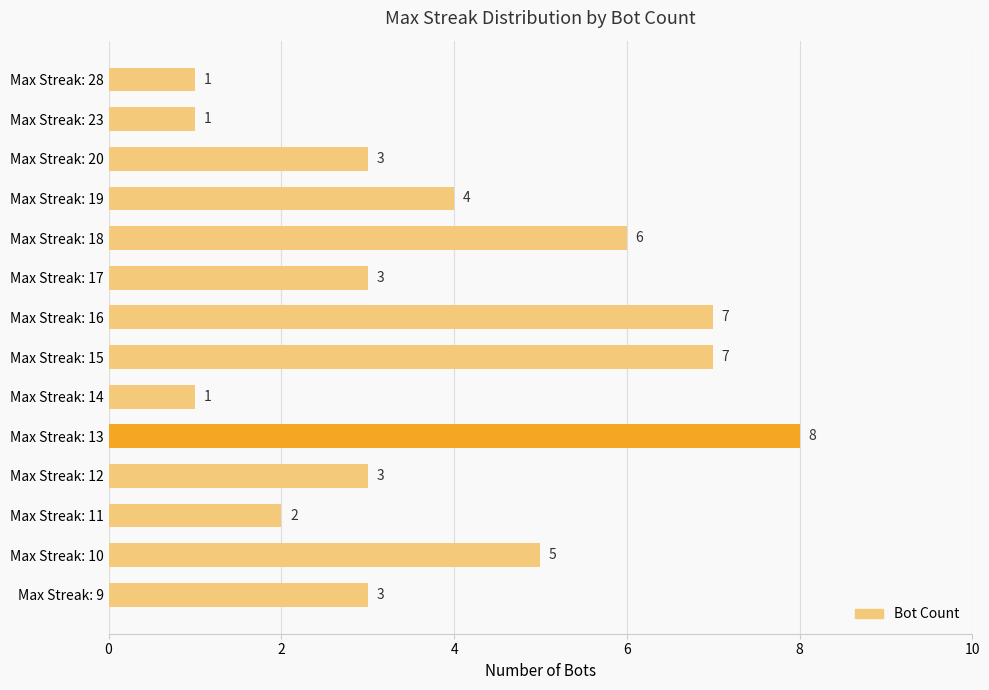

What is the smallest value displayed?

1